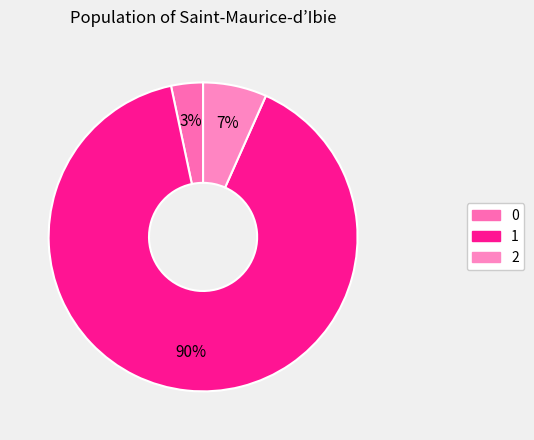

Does any single category account for the majority?

Yes